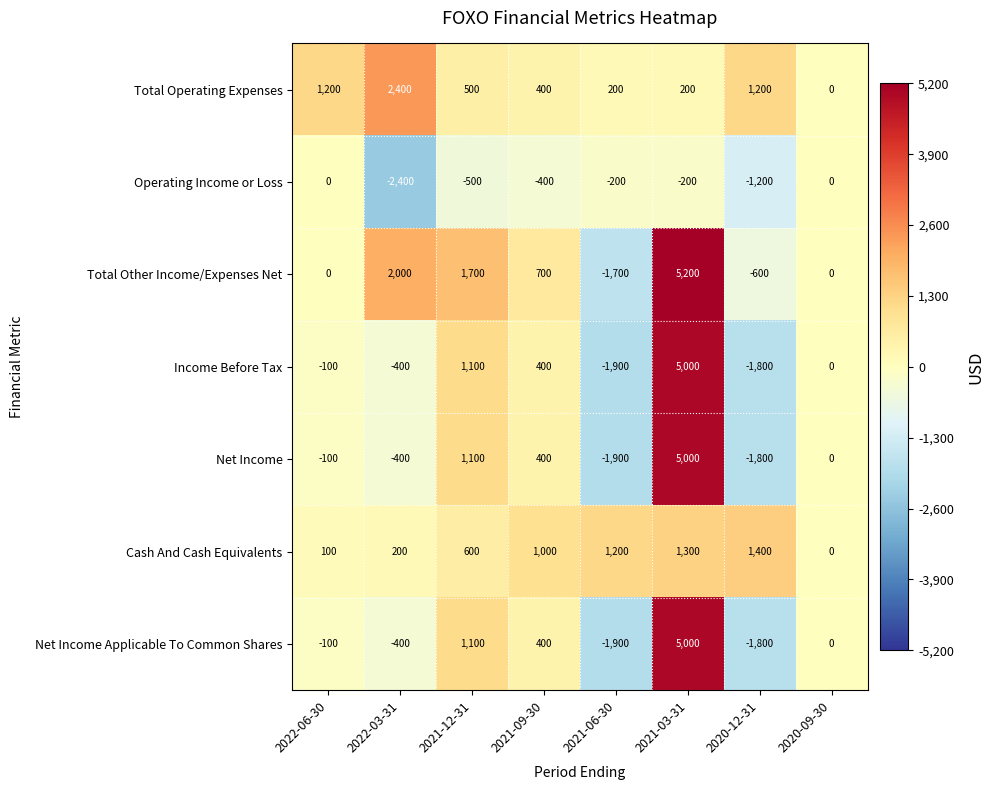

At which category is the sum across all series the highest?

2021-03-31